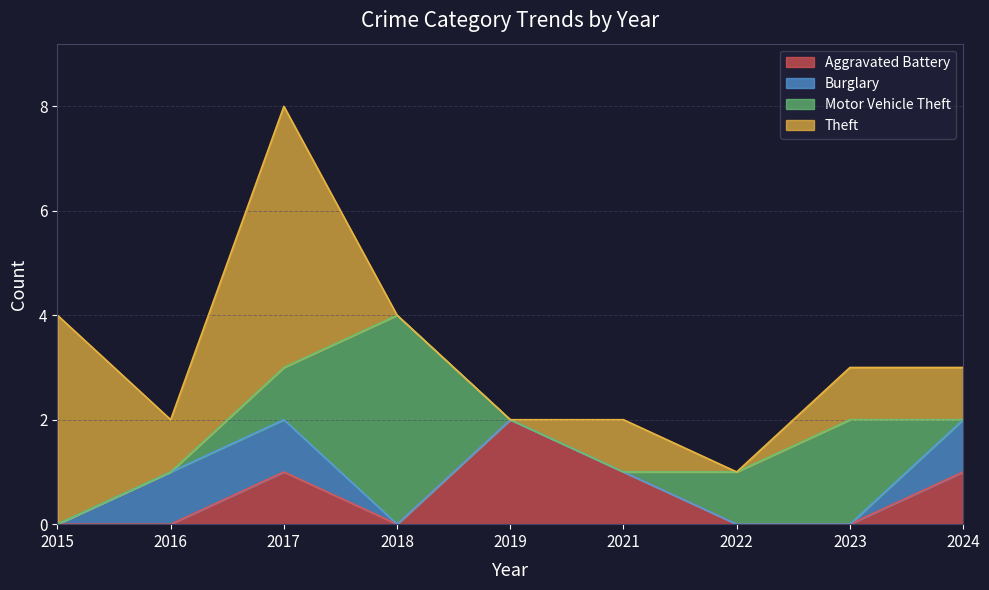

At which category is the sum across all series the highest?

2017